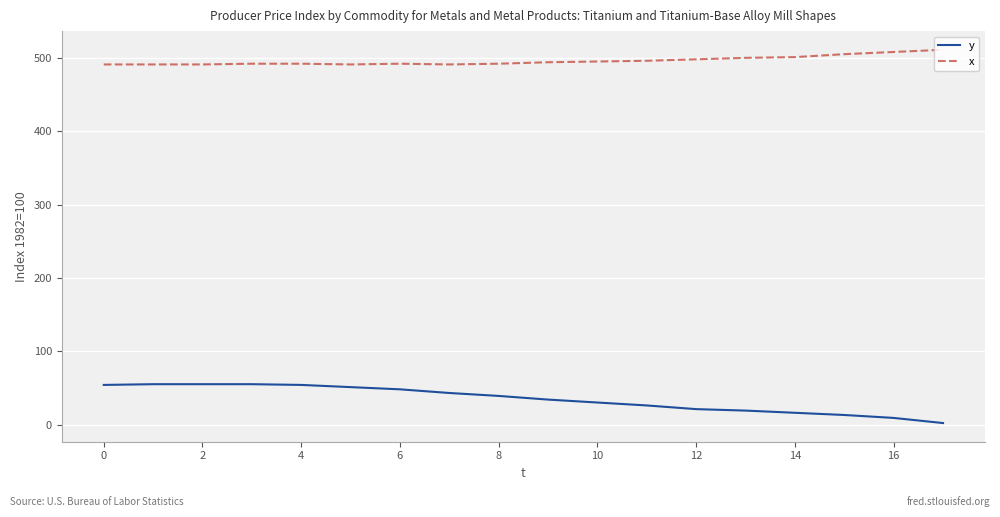

True or false: x and y cross at least once.

False